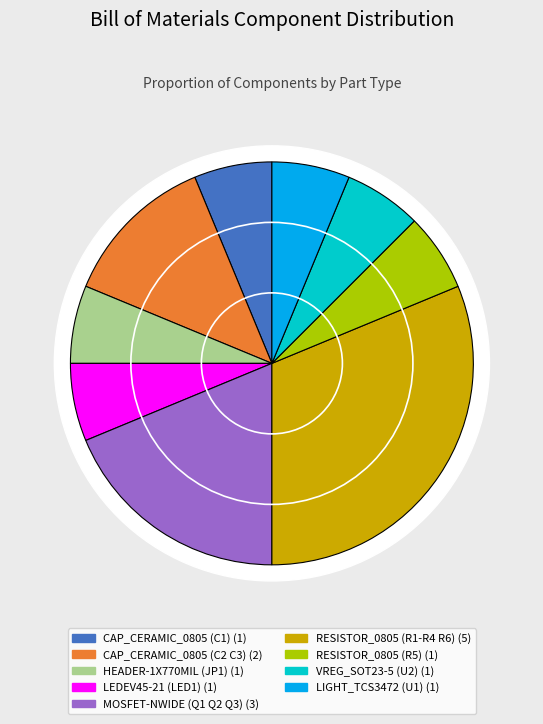

Rank the categories by value from highest to lowest.

RESISTOR_0805 (R1-R4 R6), MOSFET-NWIDE (Q1 Q2 Q3), CAP_CERAMIC_0805 (C2 C3), CAP_CERAMIC_0805 (C1), HEADER-1X770MIL (JP1), LEDEV45-21 (LED1), RESISTOR_0805 (R5), VREG_SOT23-5 (U2), LIGHT_TCS3472 (U1)